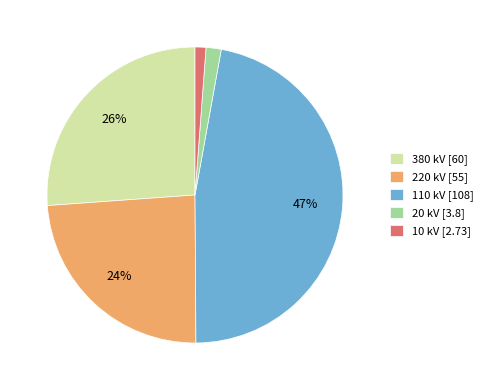

Is there a majority slice in this chart?

No